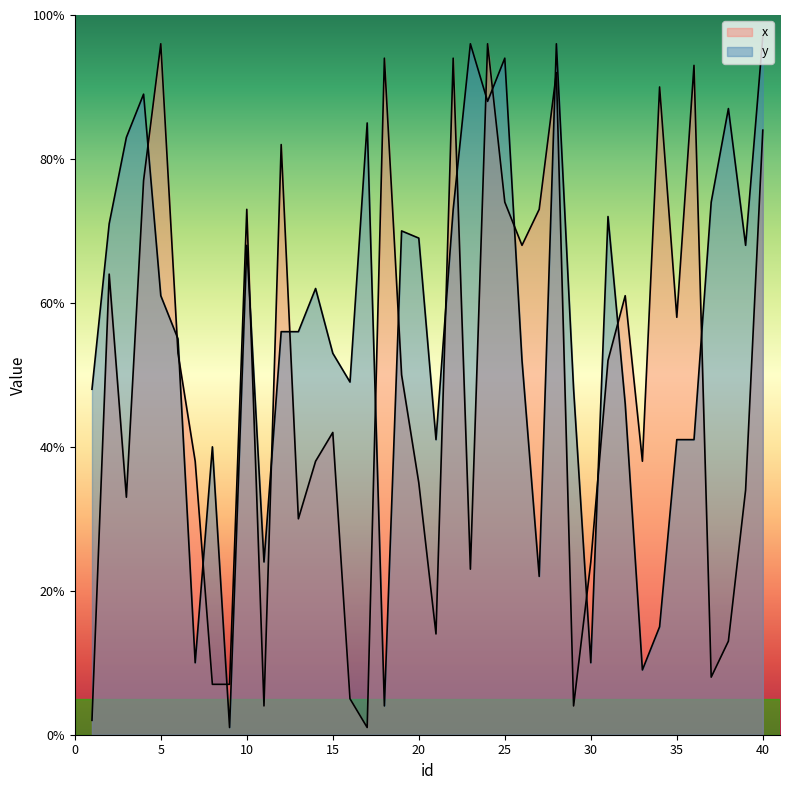

In x, how many points are lower than both neighbors (excluding endpoints)?

11